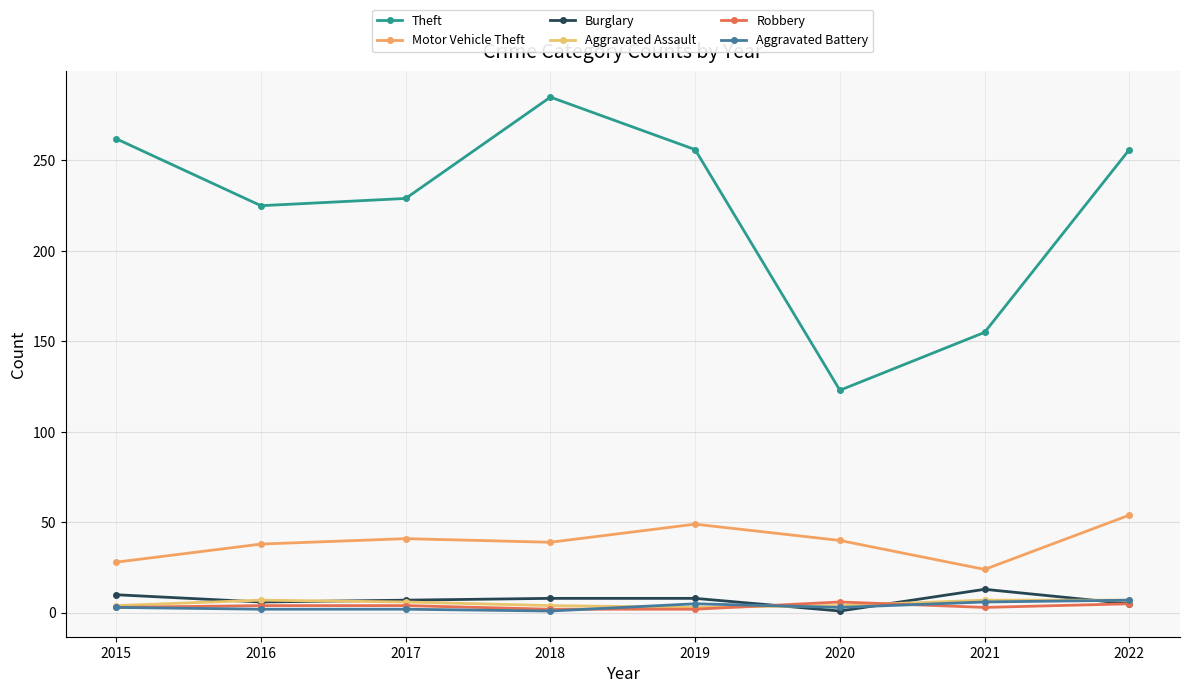

At how many categories does at least one series exceed 198?

6